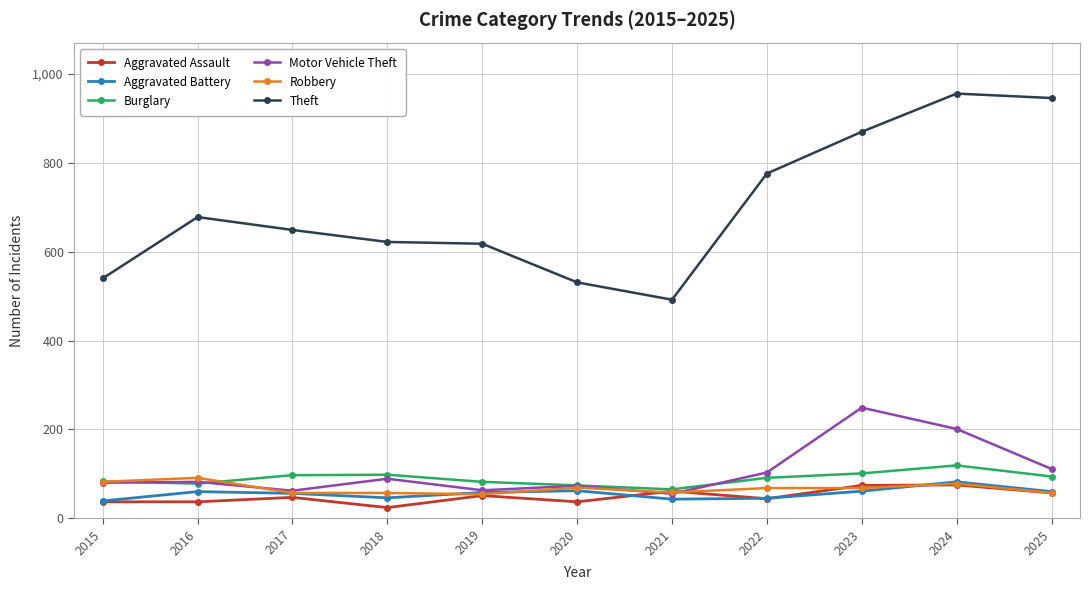

True or false: Theft and Motor Vehicle Theft intersect in this chart.

False